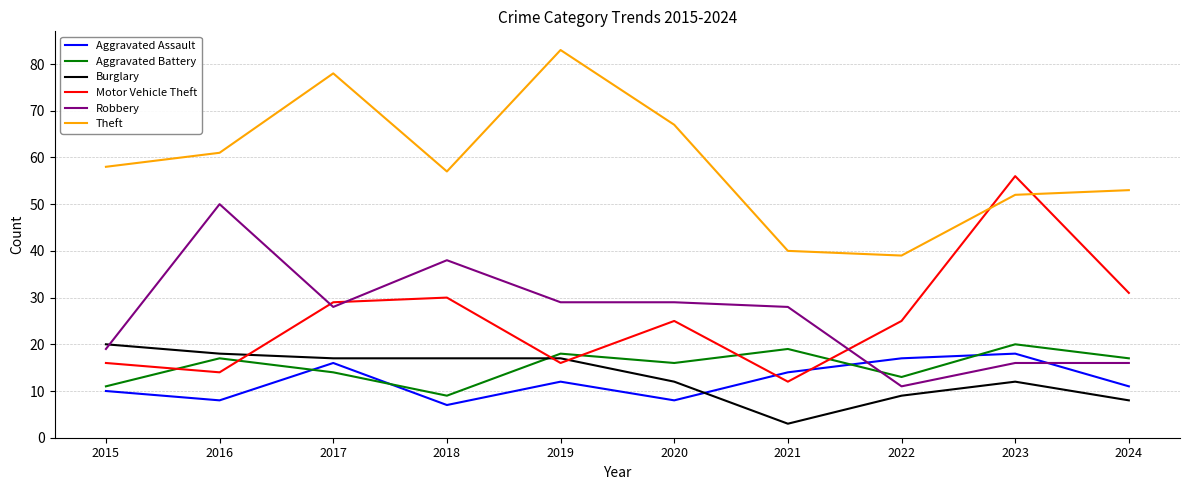

Reading left to right, extract all data points from this chart.

Aggravated Assault: 10	8	16	7	12	8	14	17	18	11
Aggravated Battery: 11	17	14	9	18	16	19	13	20	17
Burglary: 20	18	17	17	17	12	3	9	12	8
Motor Vehicle Theft: 16	14	29	30	16	25	12	25	56	31
Robbery: 19	50	28	38	29	29	28	11	16	16
Theft: 58	61	78	57	83	67	40	39	52	53